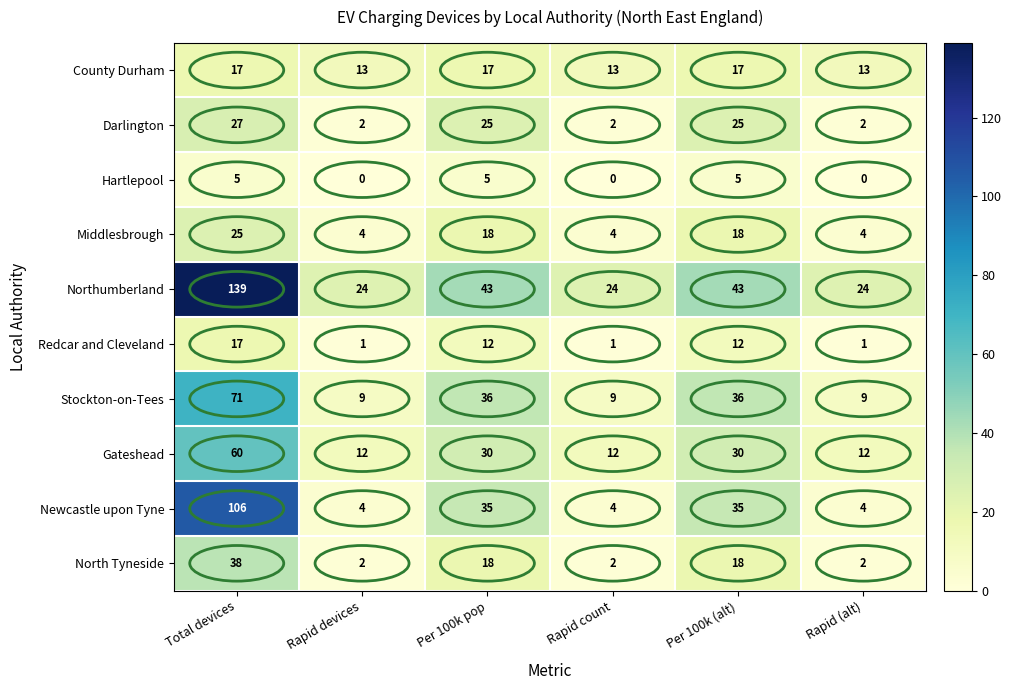

What is the difference between the Newcastle upon Tyne values at Rapid devices and Total devices?

102